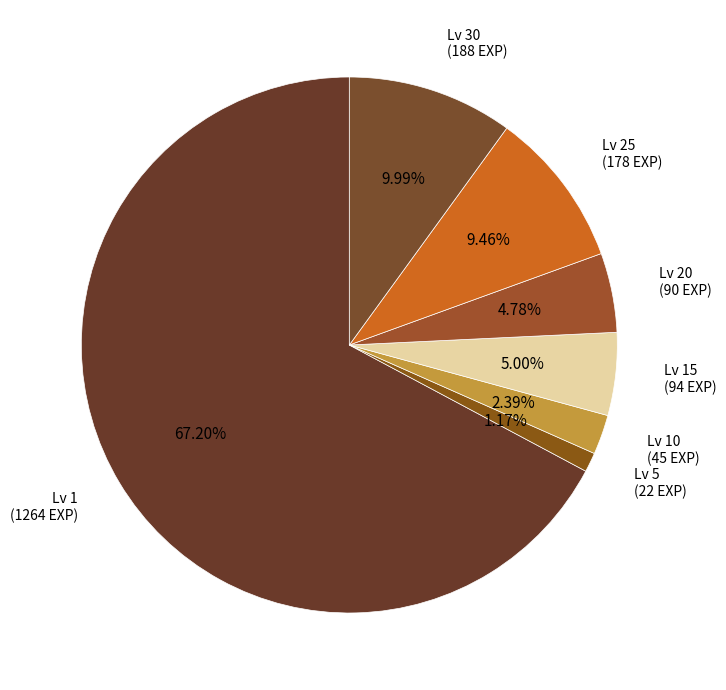

Is there a majority slice in this chart?

Yes